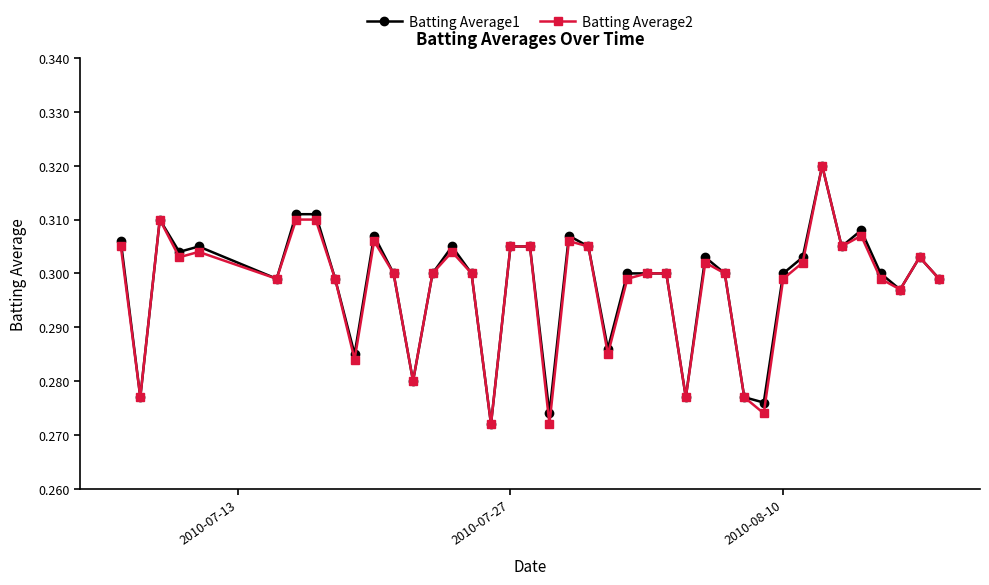

Count the Batting Average1 values in the range 0 to 1.

40